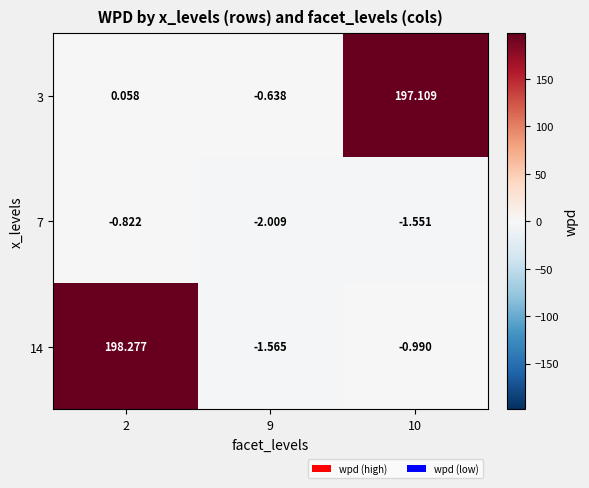

Is the value of 3 at 10 greater than the value of 7 at 2?

Yes